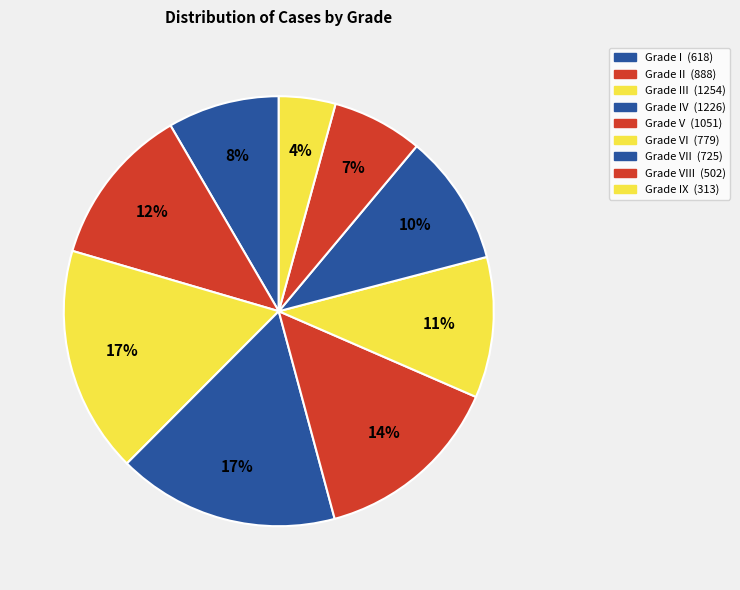

How many segments does this pie chart have?

9